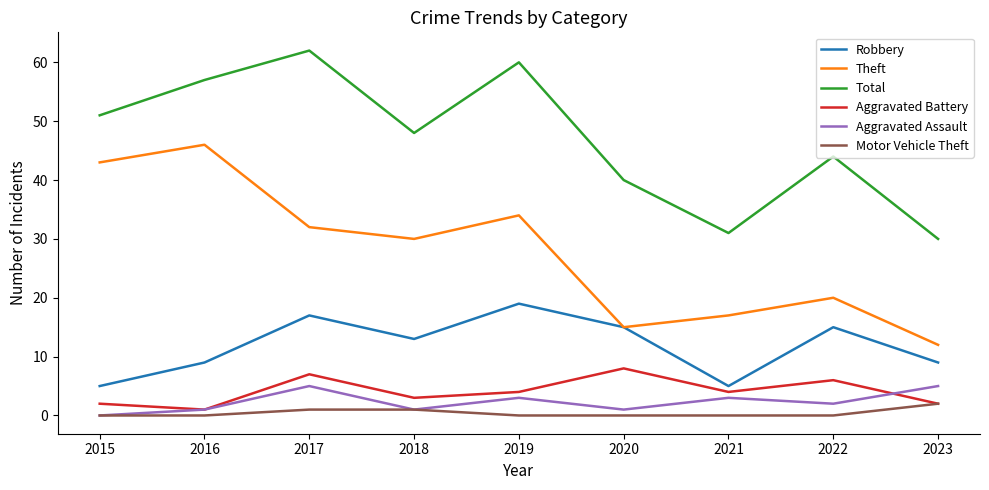

Rank the series by their maximum value, from highest to lowest.

Total, Theft, Robbery, Aggravated Battery, Aggravated Assault, Motor Vehicle Theft